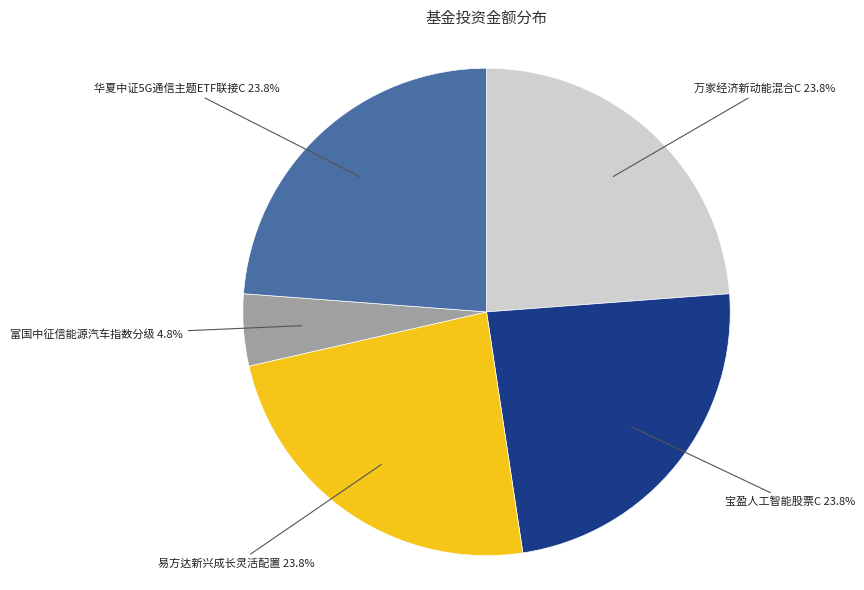

To the nearest percent, what is the difference between the 富国中征信能源汽车指数分级 and 万家经济新动能混合C slice percentages?

19%